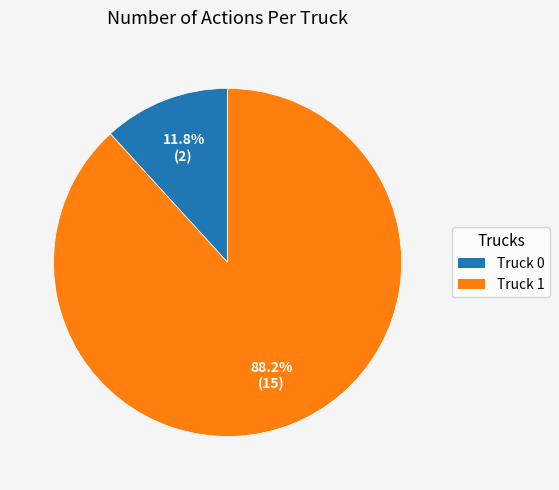

Which slice represents more than half of the pie?

Truck 1